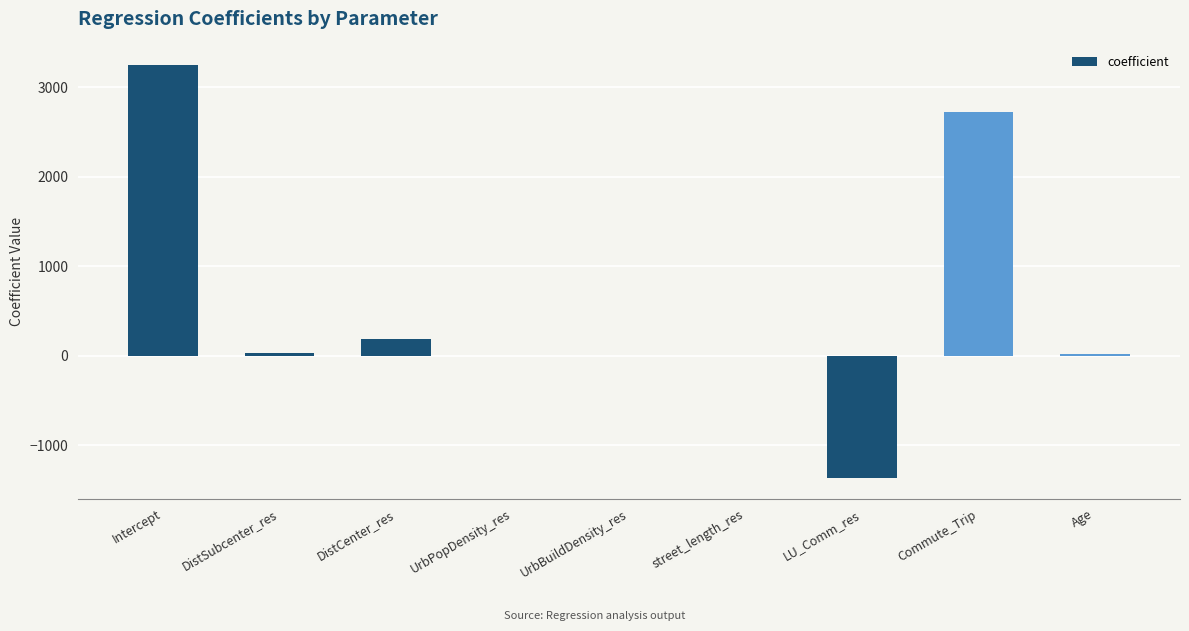

What is the change in value from street_length_res to Age?

+25.2